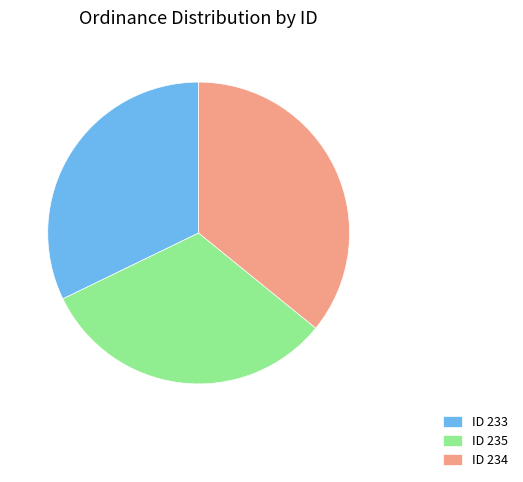

Is it true that ID 233 is 20% of the pie?

False